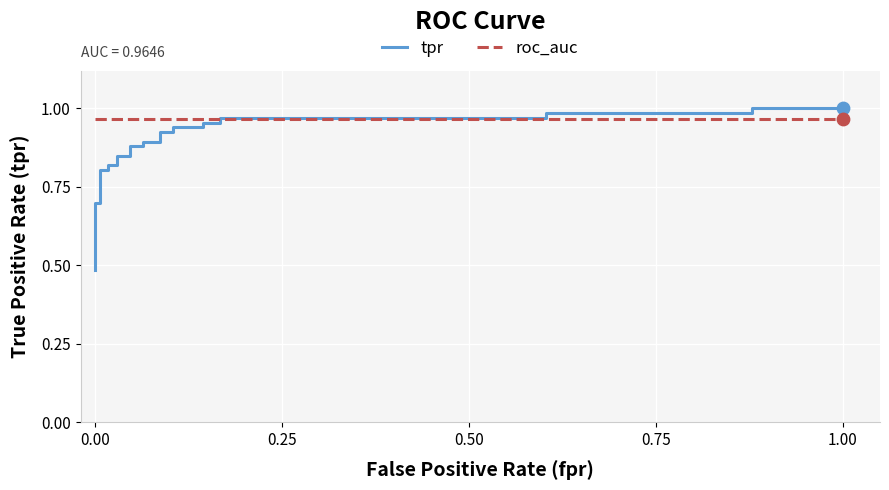

Which series contains the highest Y value?

tpr